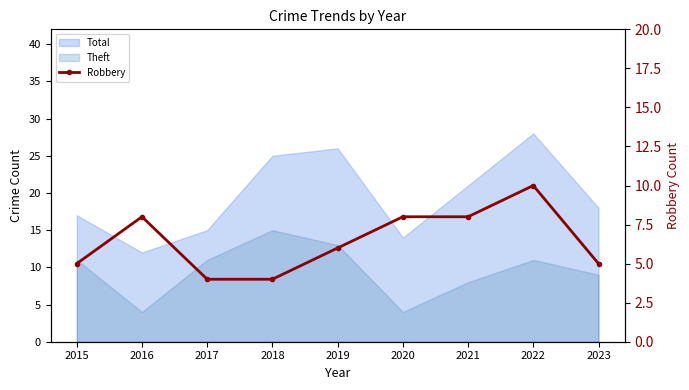

How many lines are shown in the chart?

1